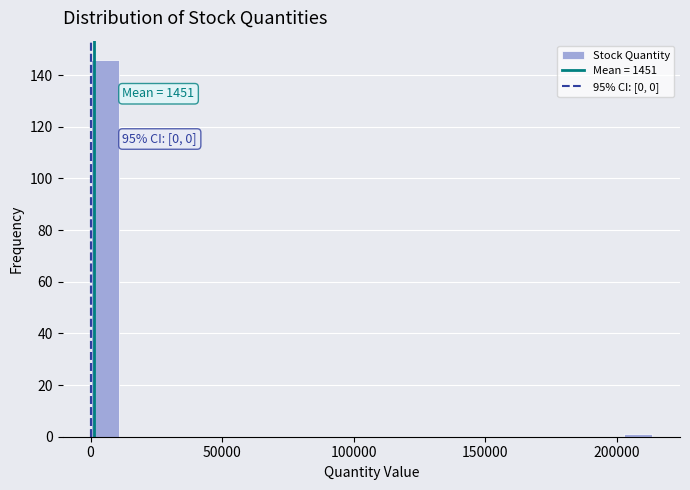

Read against the x-axis, roughly where is the centre of the tallest bar?

5000